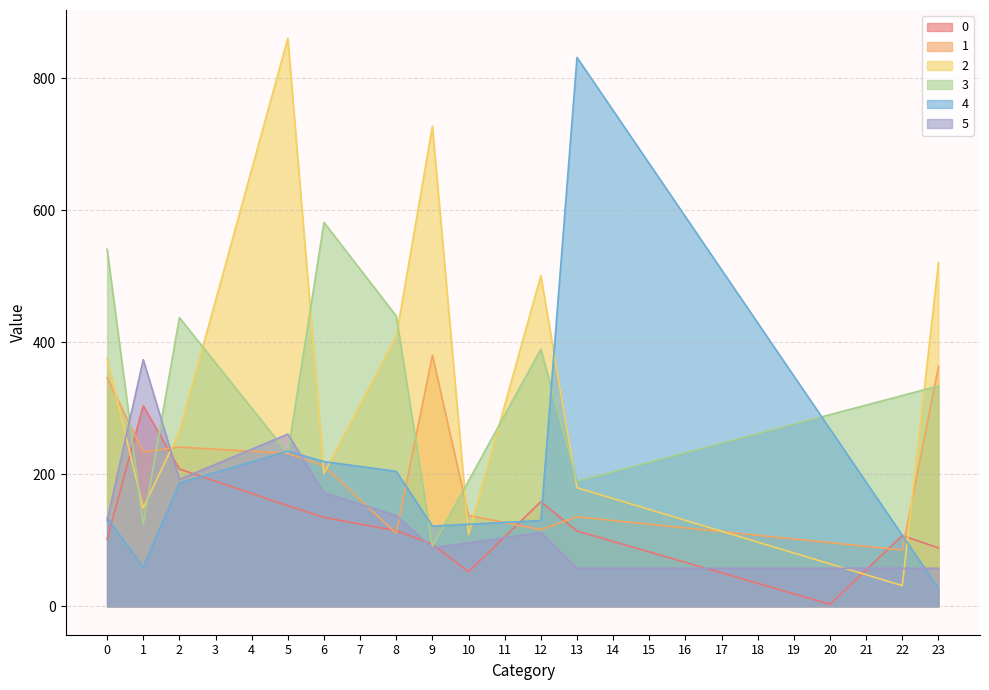

In 0, how many points are lower than both neighbors (excluding endpoints)?

2